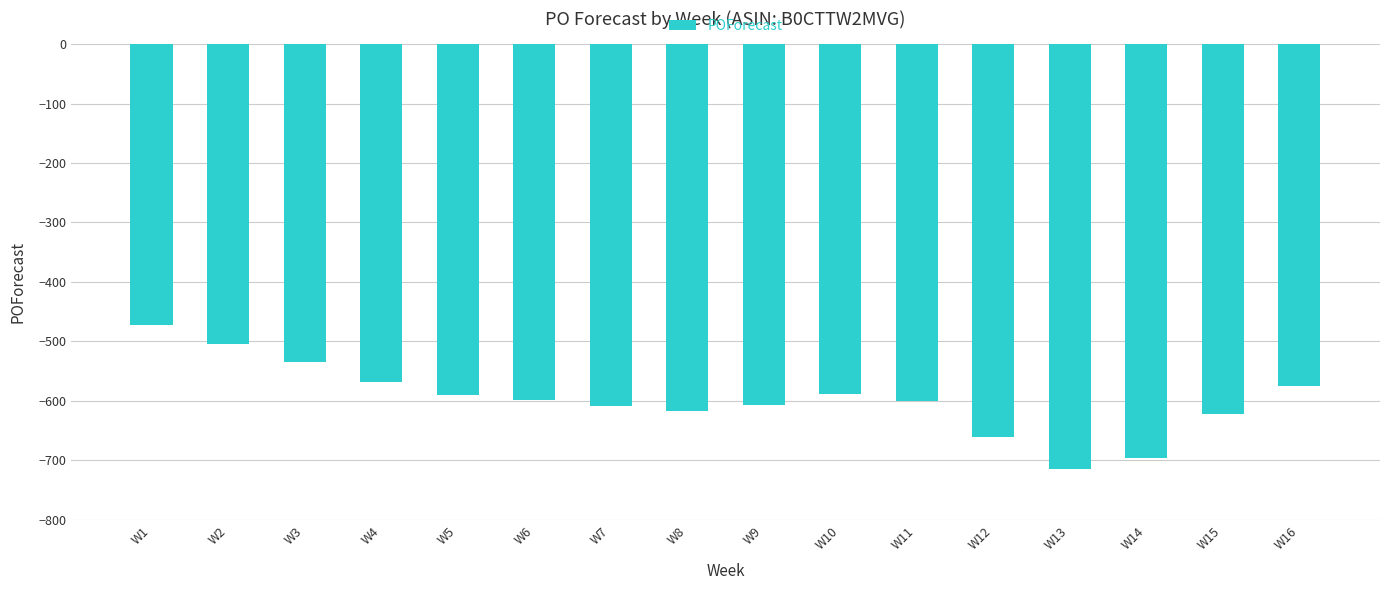

What is the approximate value at W4?

-569